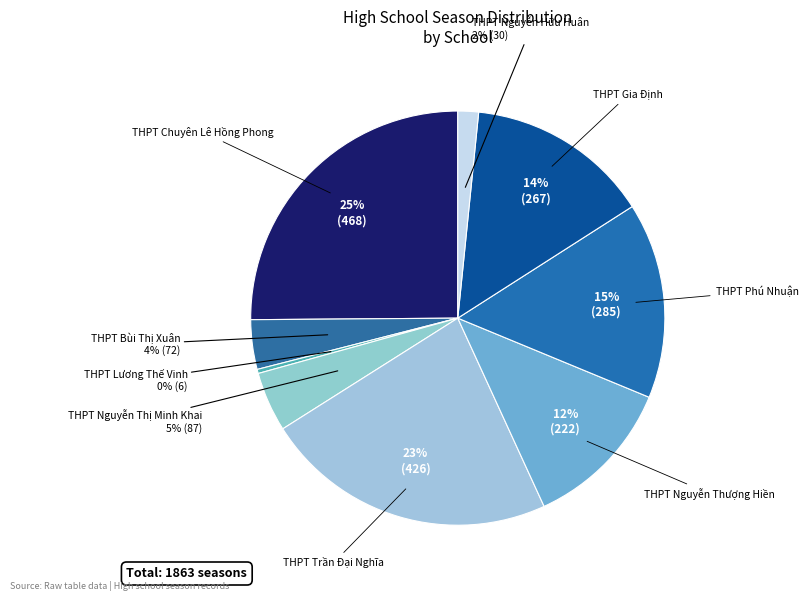

Count the number of slices in the pie.

9